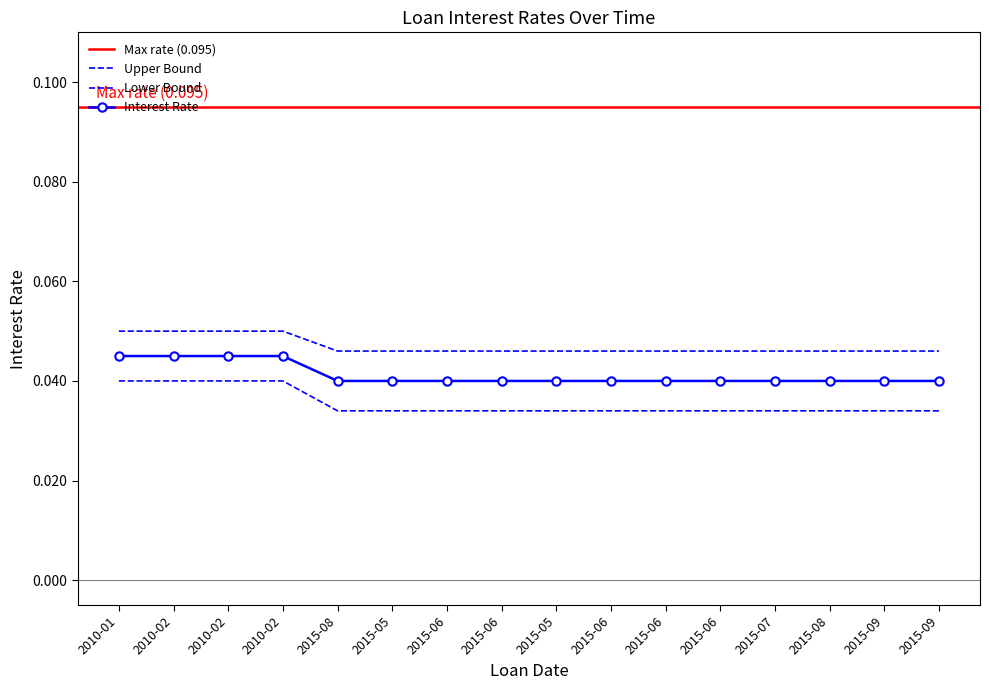

Reading left to right, list all the values displayed in this chart.

Interest Rate: 0.1	0.1	0.1	0.1	0.0	0.0	0.0	0.0	0.0	0.0	0.0	0.0	0.0	0.0	0.0	0.0
Upper Bound: 0.0	0.0	0.0	0.0	0.0	0.0	0.0	0.0	0.0	0.0	0.0	0.0	0.0	0.0	0.0	0.0
Lower Bound: 0.0	0.0	0.0	0.0	0.0	0.0	0.0	0.0	0.0	0.0	0.0	0.0	0.0	0.0	0.0	0.0